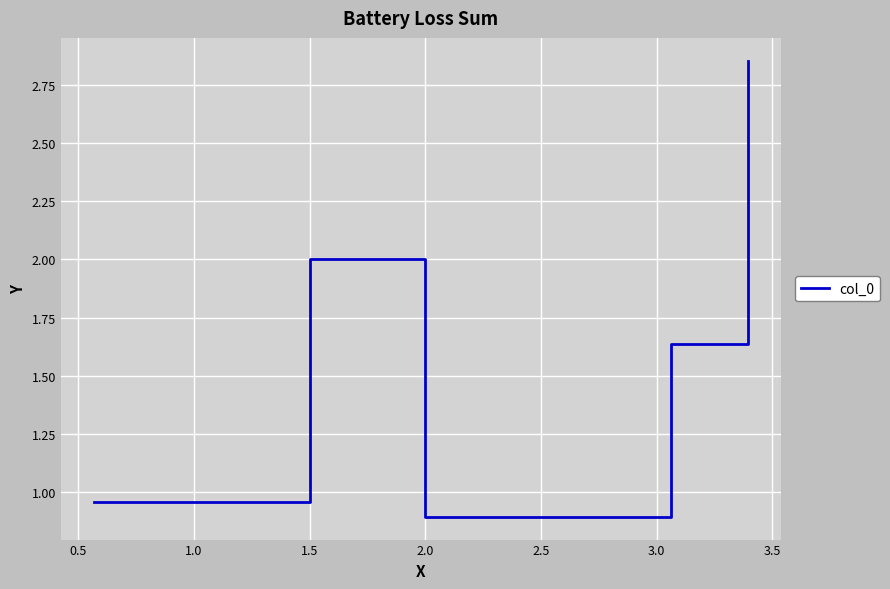

How many interior local valleys (lower than both neighbors) does the data have?

1